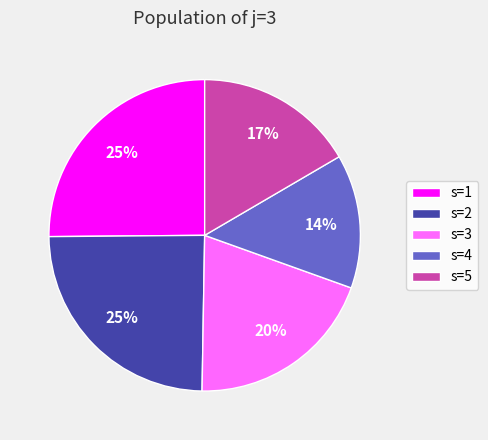

To the nearest percent, what portion does s=5 represent?

17%